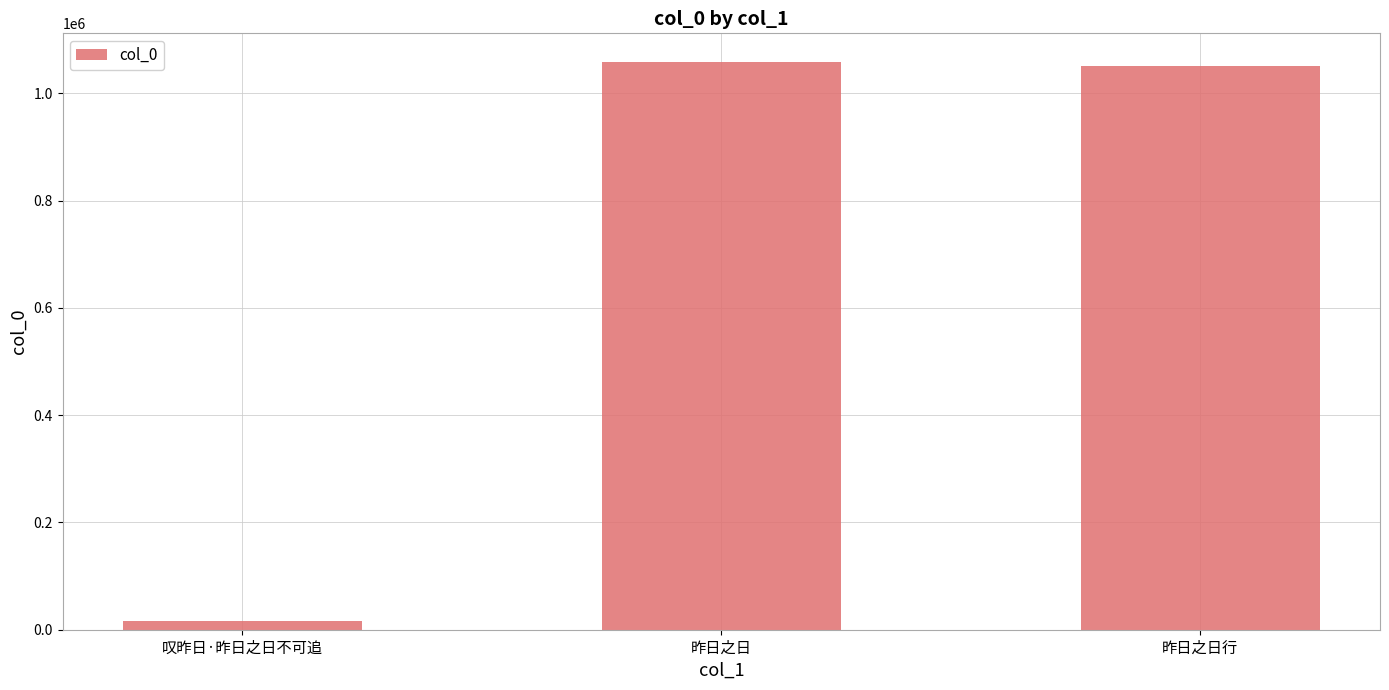

True or false: the data shows 558662 at 昨日之日行.

False